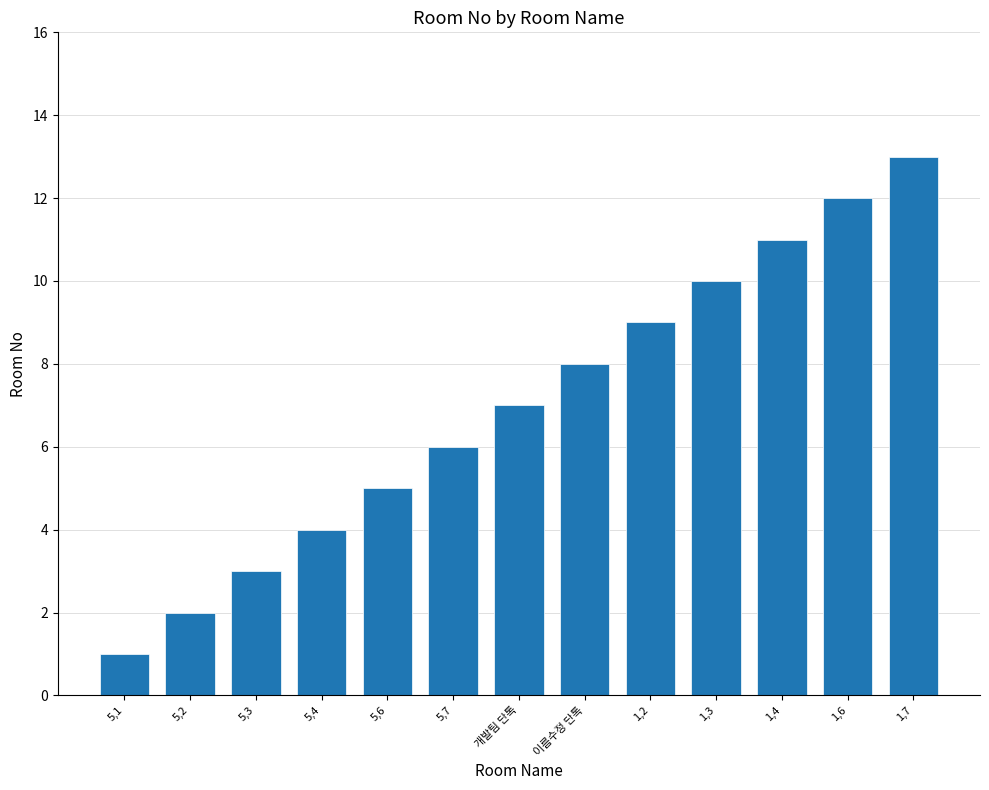

List the labels in order of value, largest first.

1,7, 1,6, 1,4, 1,3, 1,2, 이름수정 단톡, 개발팀 단톡, 5,7, 5,6, 5,4, 5,3, 5,2, 5,1